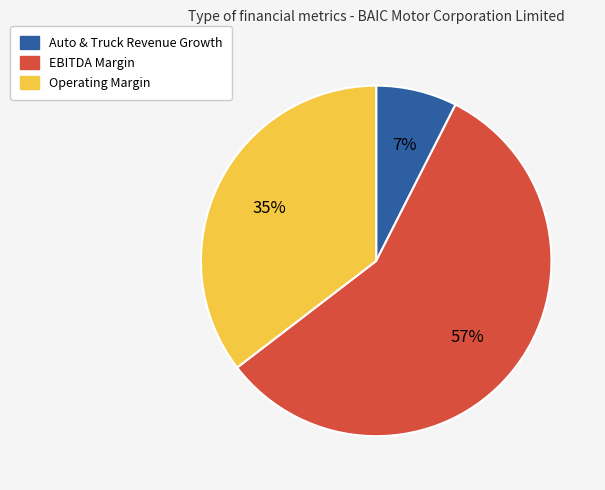

To the nearest percent, what is the average slice percentage?

33%